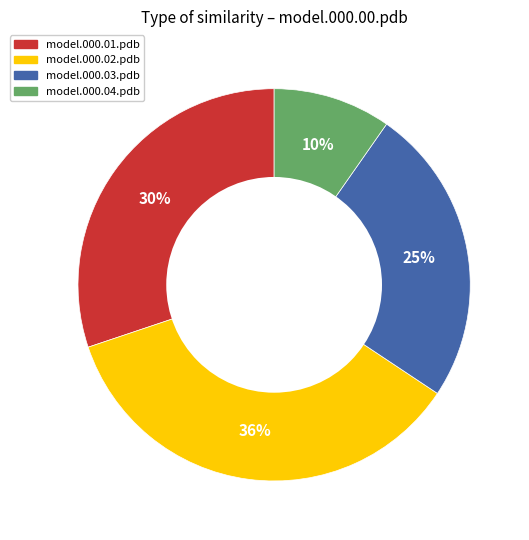

To the nearest percent, what is the combined percentage of model.000.03.pdb and model.000.02.pdb?

60%